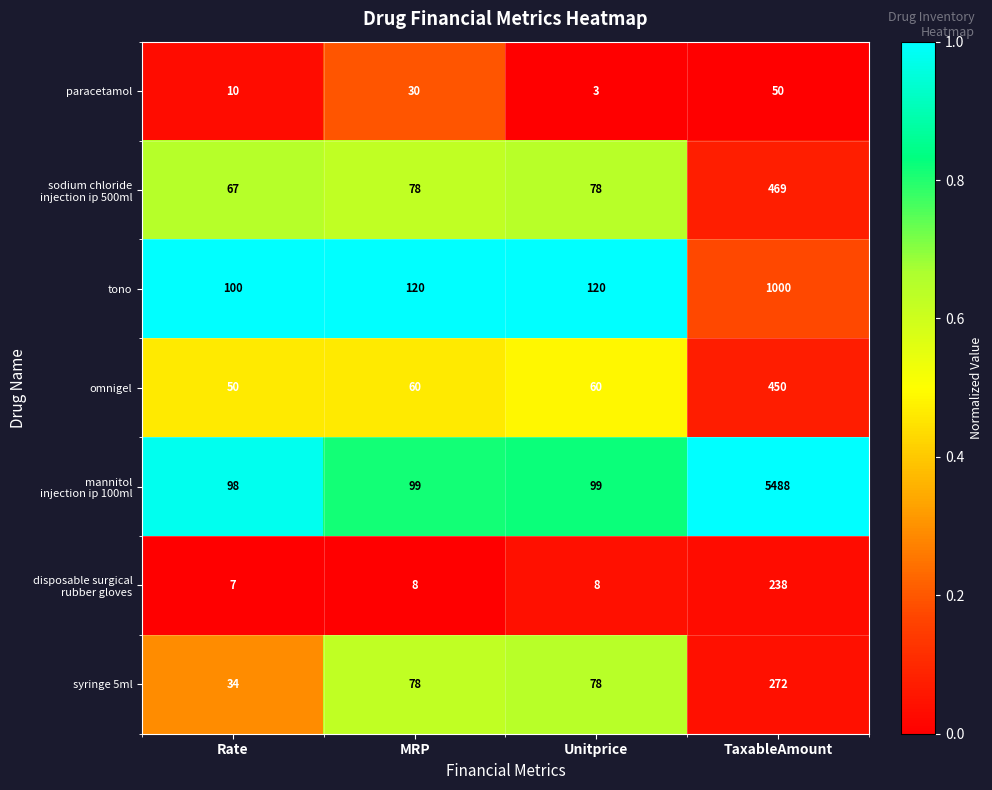

Between MRP and Unitprice, which series saw the biggest shift?

paracetamol